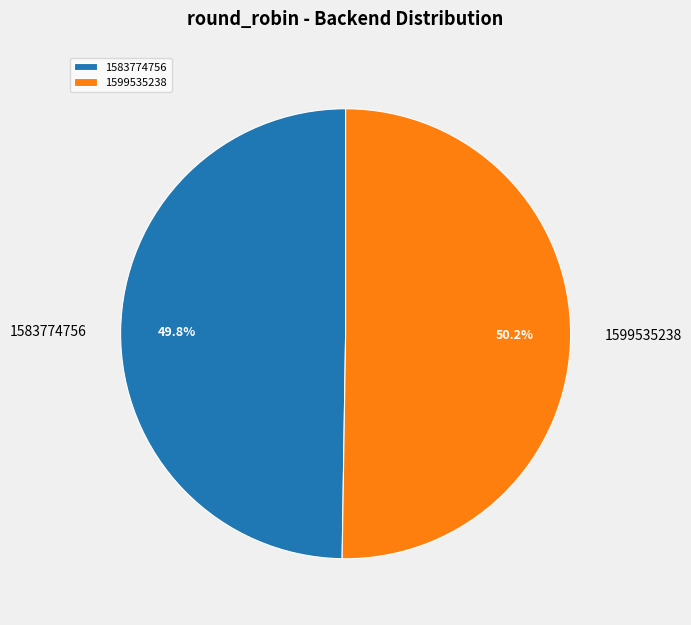

Does any single category account for the majority?

Yes